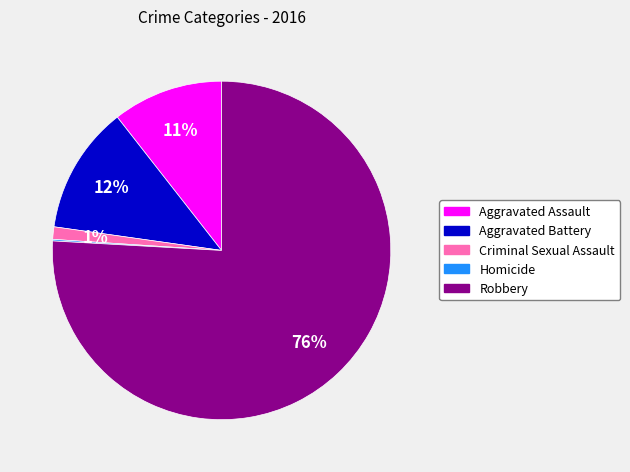

To the nearest percent, what percentage of the pie is Aggravated Battery?

12%